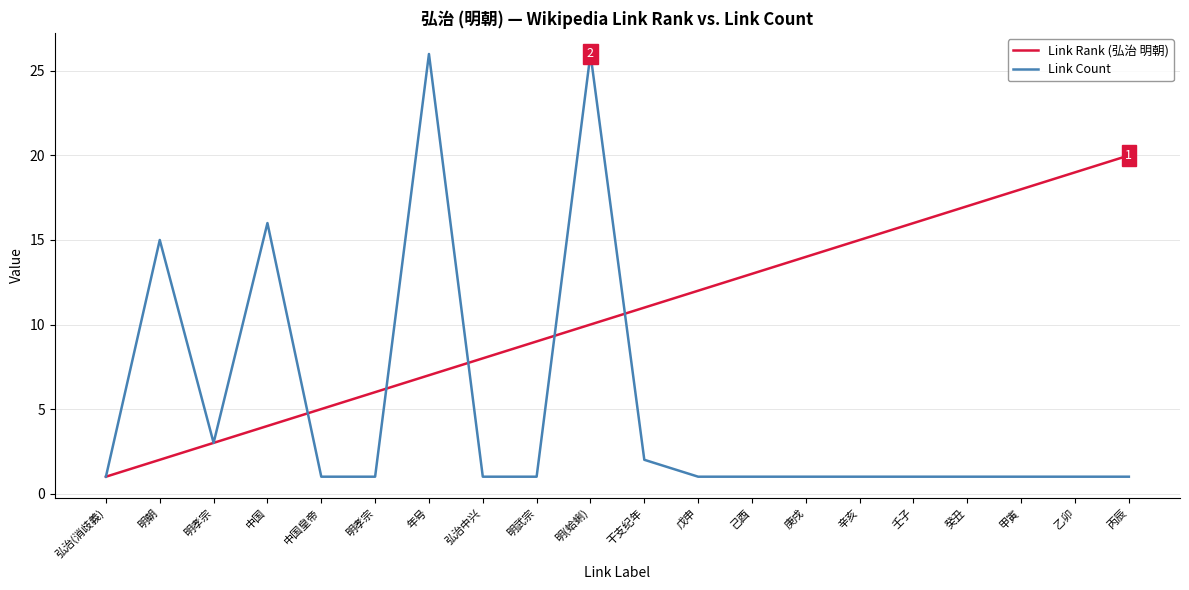

Between 明武宗 and 明(蛤蜊), which series saw the biggest shift?

Link Count